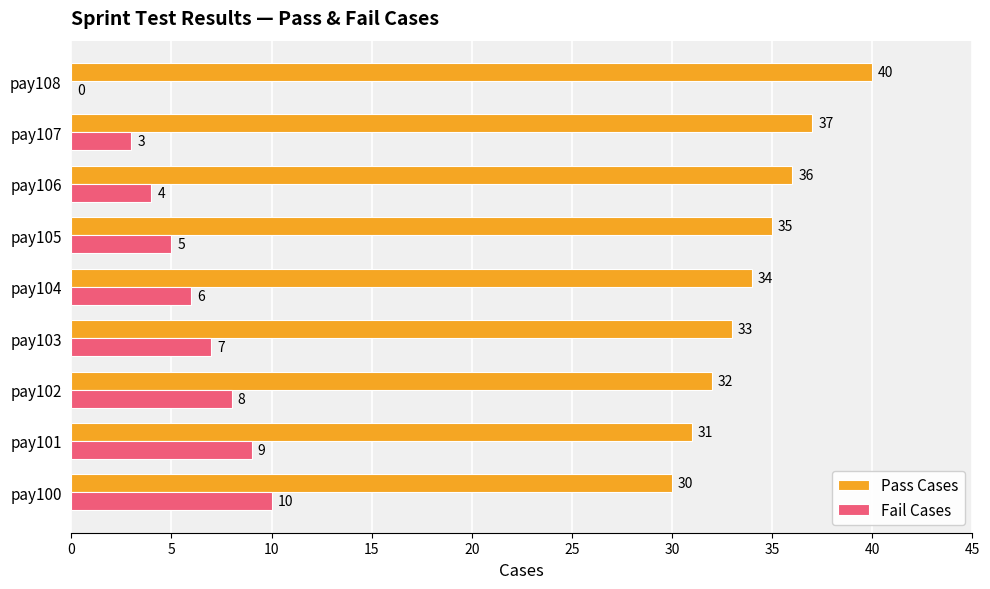

What is the maximum value shown in the chart?

40